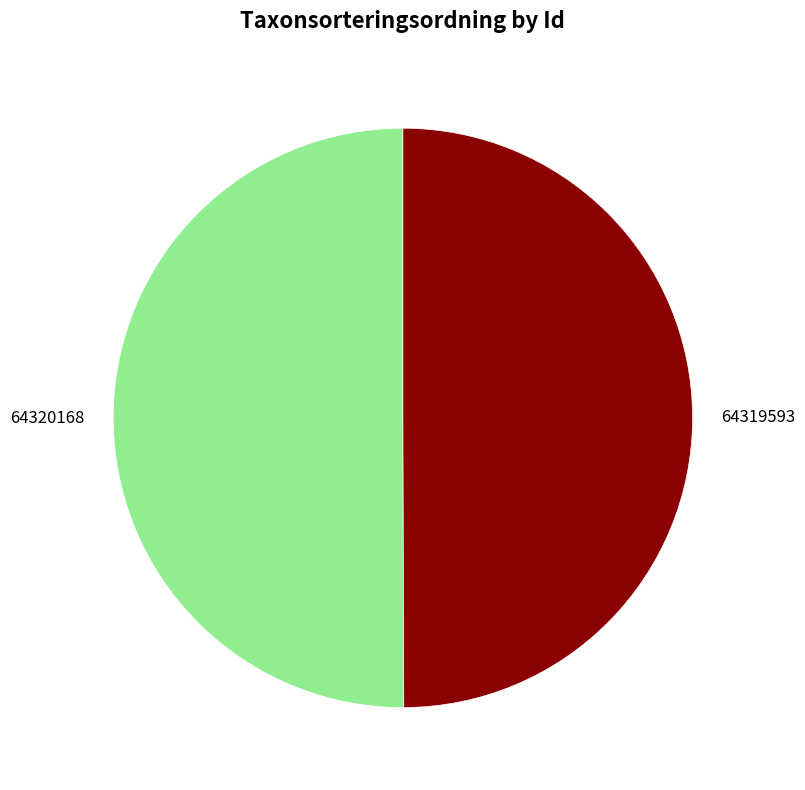

Count the number of slices in the pie.

2